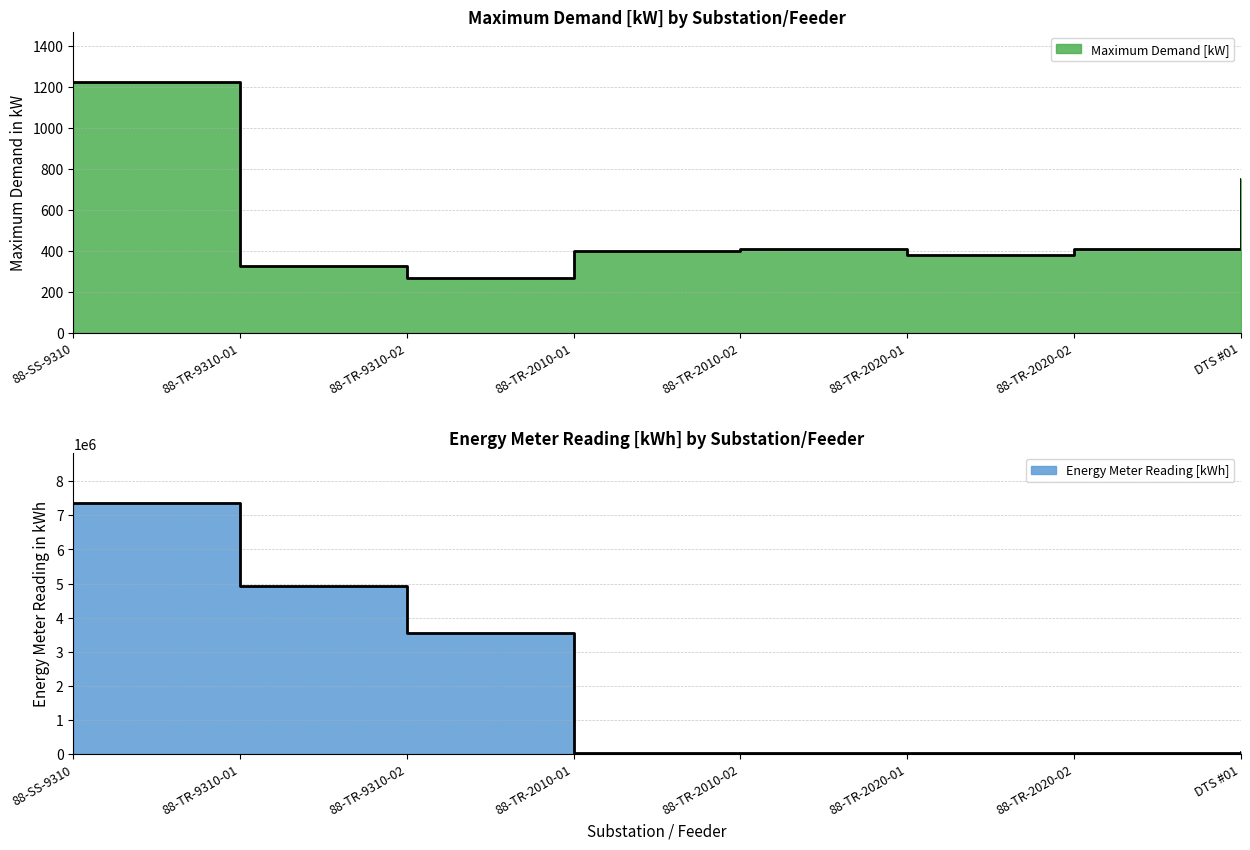

What is the difference between the second highest and second lowest values in the Energy Meter Reading [kWh] series?

4894705